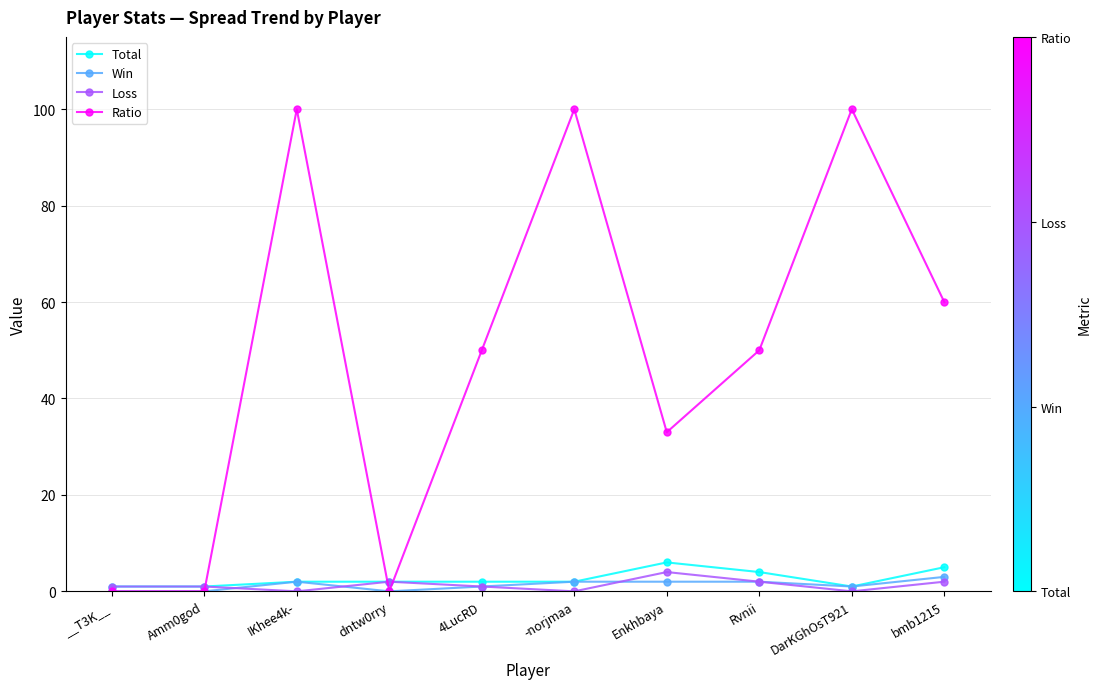

Is it true that Loss equals 1 at __T3K__?

True